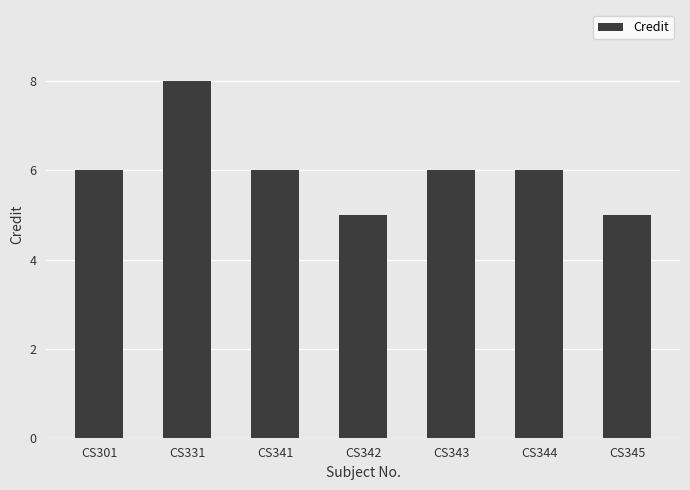

The chart shows a value of 5 at CS331. True or false?

False